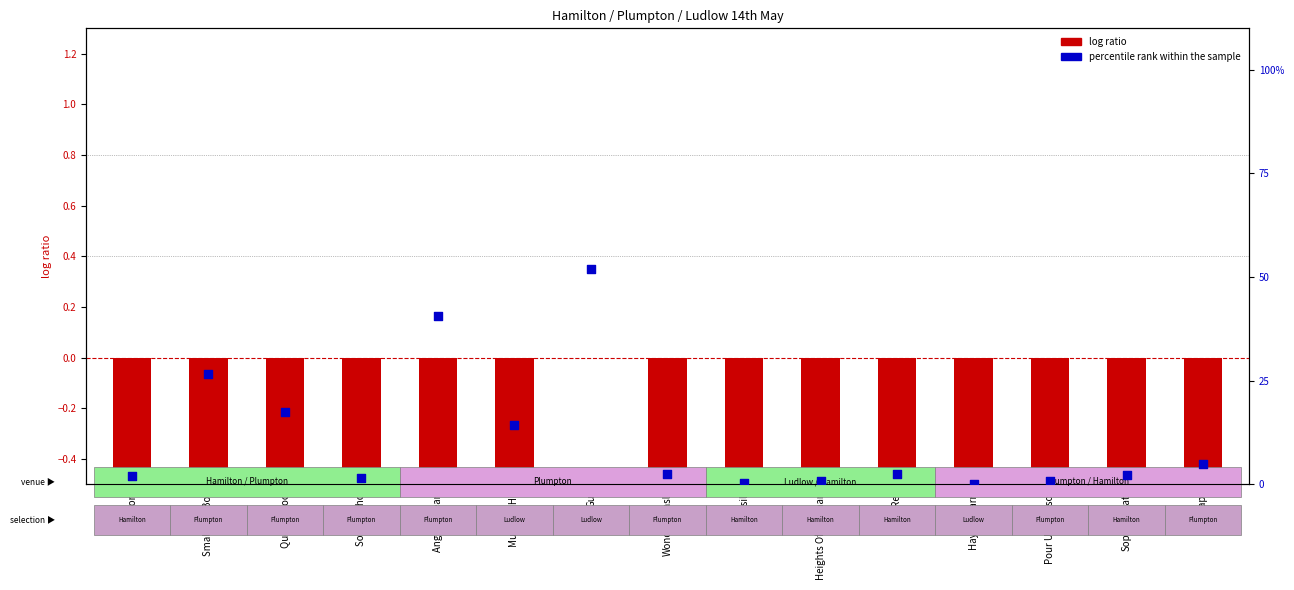

Which series contains the lowest Y value?

log ratio